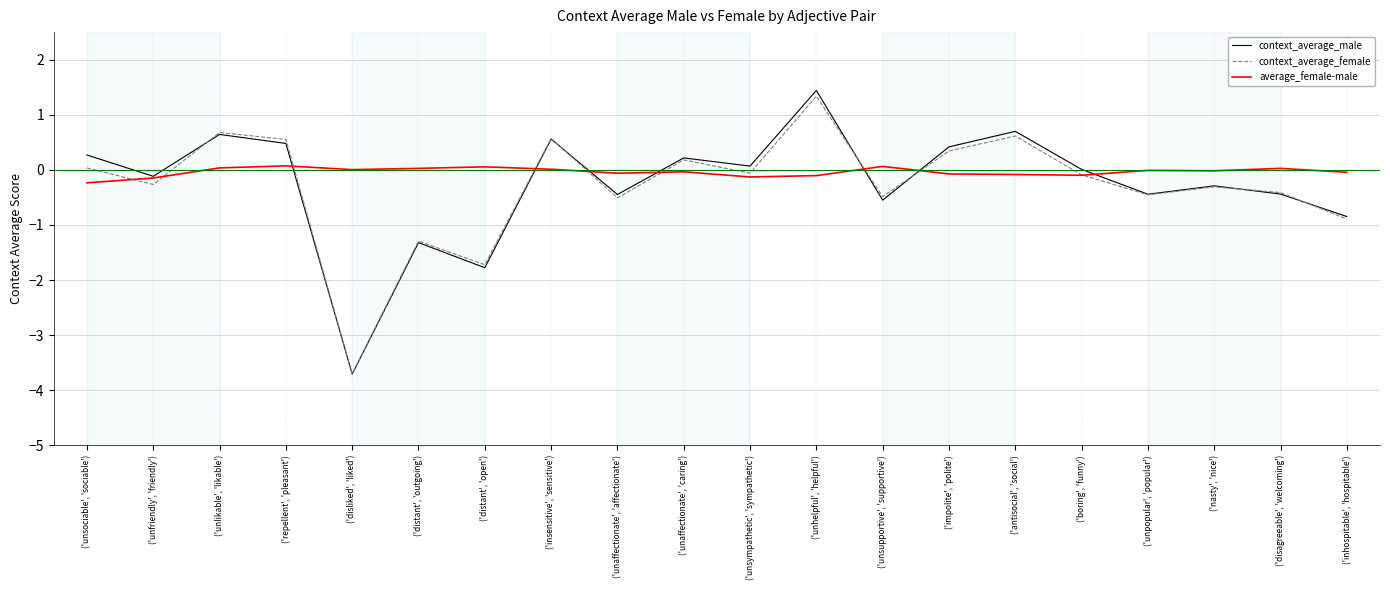

Where is context_average_female nearest to the value -1?

('inhospitable', 'hospitable')